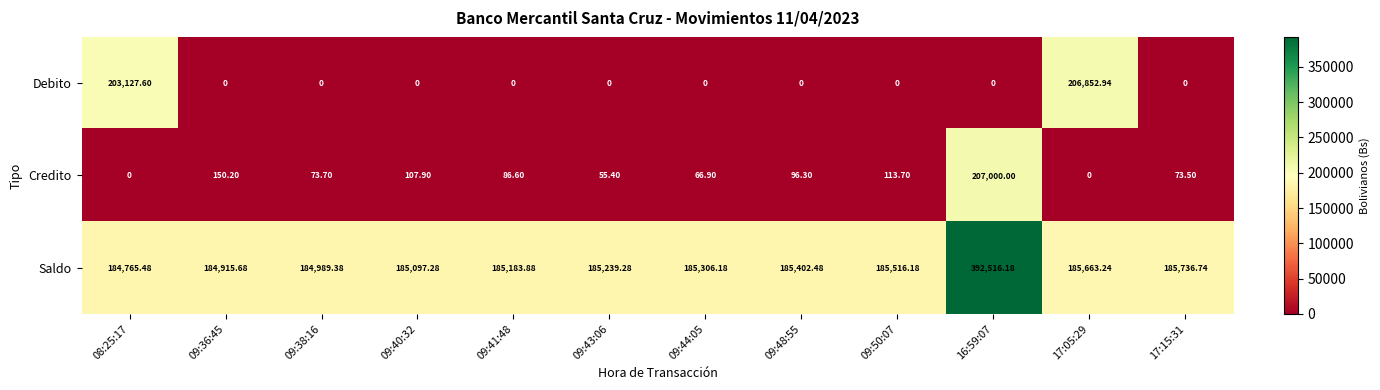

Rank the series at 09:50:07 from lowest to highest value.

Debito, Credito, Saldo